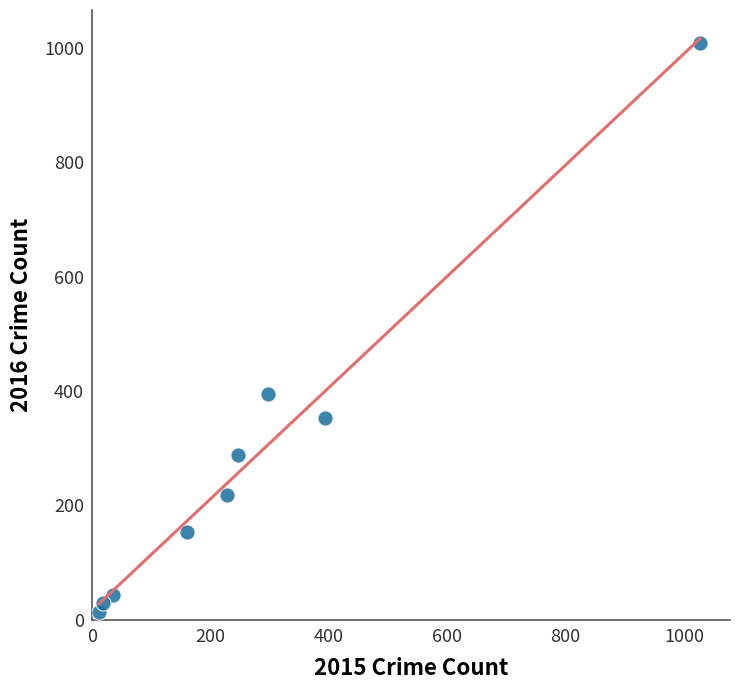

What is the average X value?

268